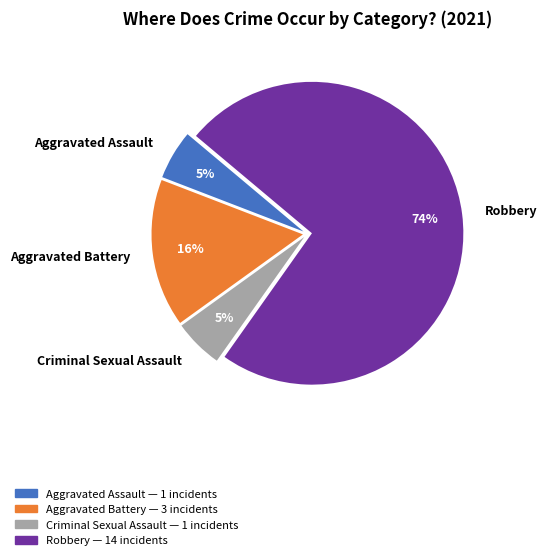

To the nearest percent, what is the combined percentage of Aggravated Battery and Aggravated Assault?

21%